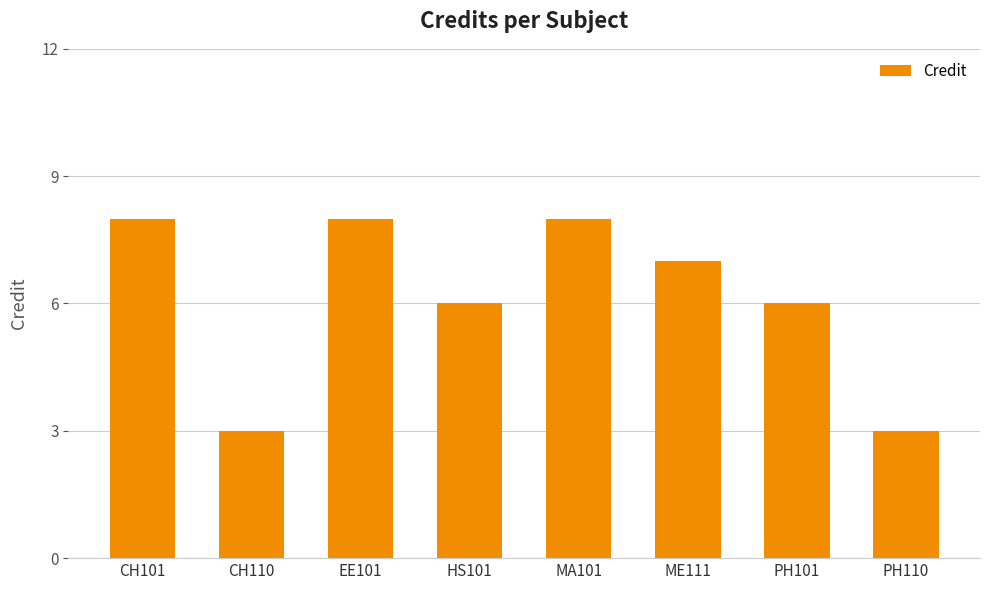

Reading left to right, transcribe all the data shown in this chart.

8	3	8	6	8	7	6	3